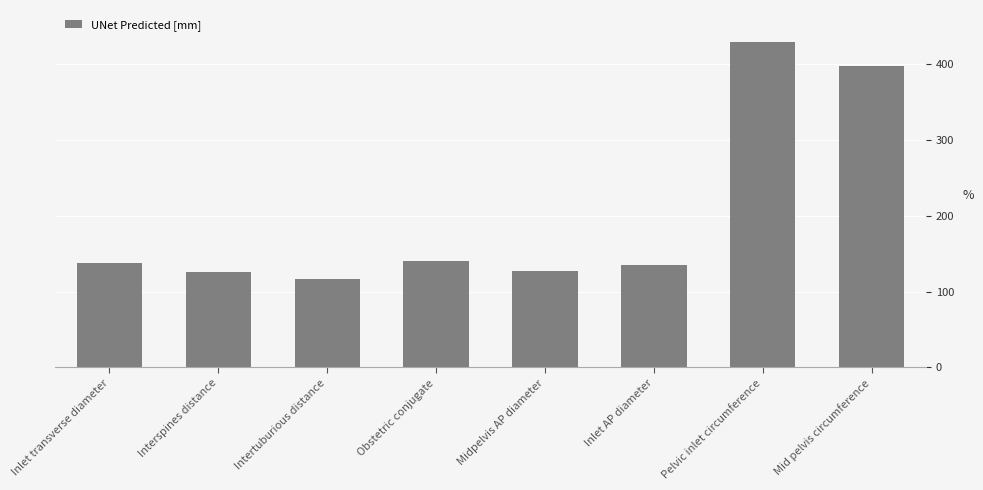

What is the sum of the values at Mid pelvis circumference and Inlet AP diameter?

533.4